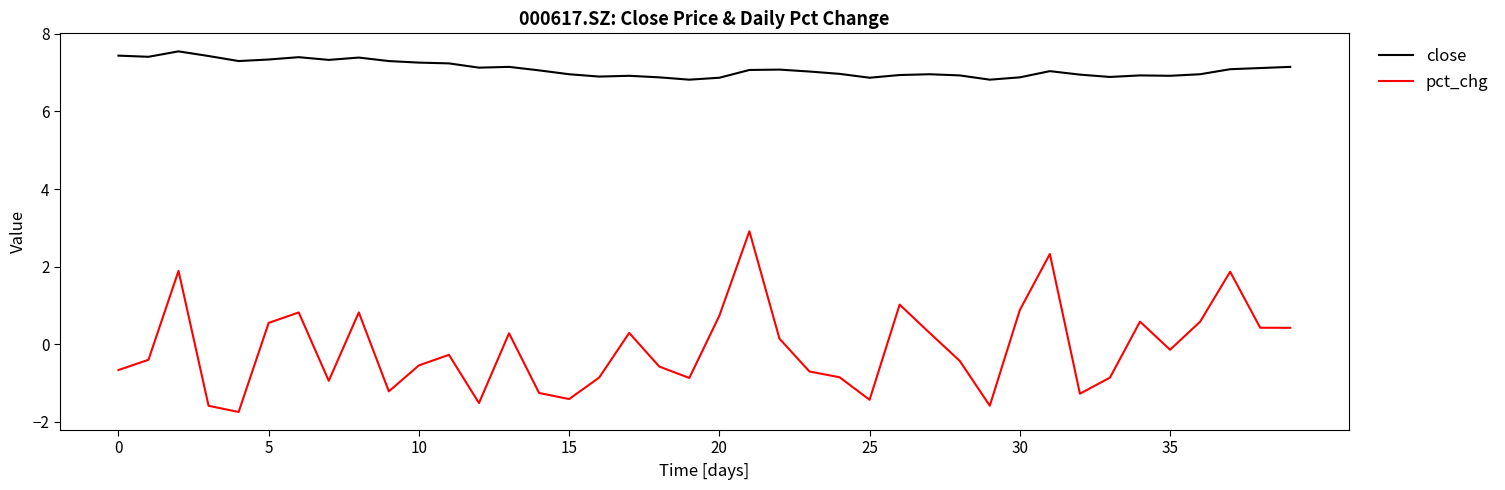

What is the smallest value displayed?

-1.7